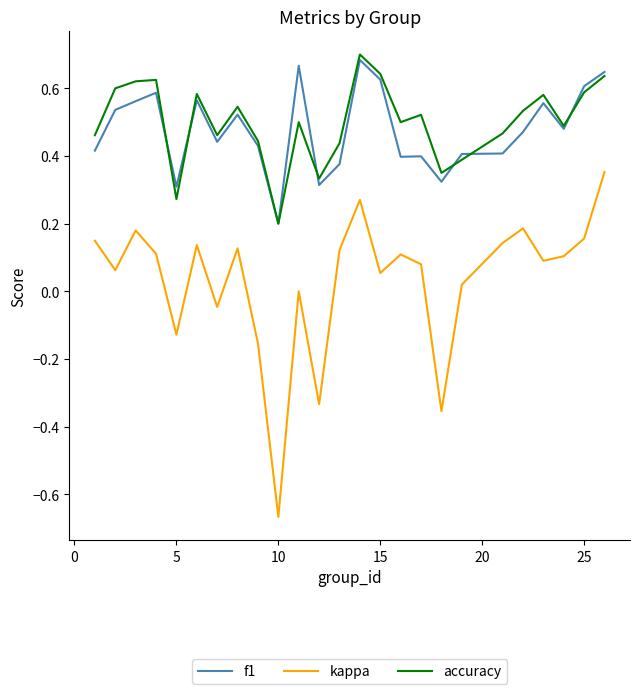

Is this an area chart (filled region under the line)?

No